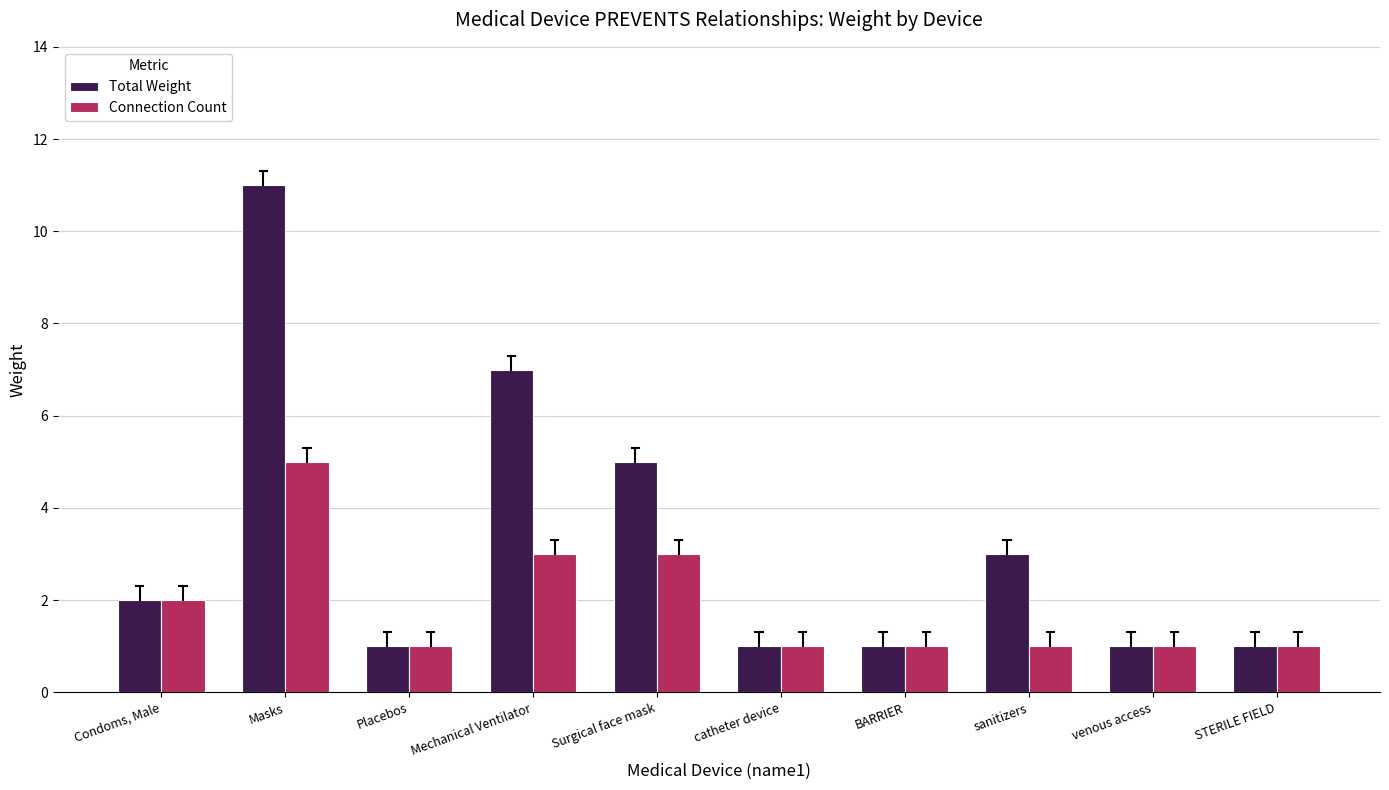

Between Mechanical Ventilator and STERILE FIELD, which series saw the biggest shift?

Total Weight